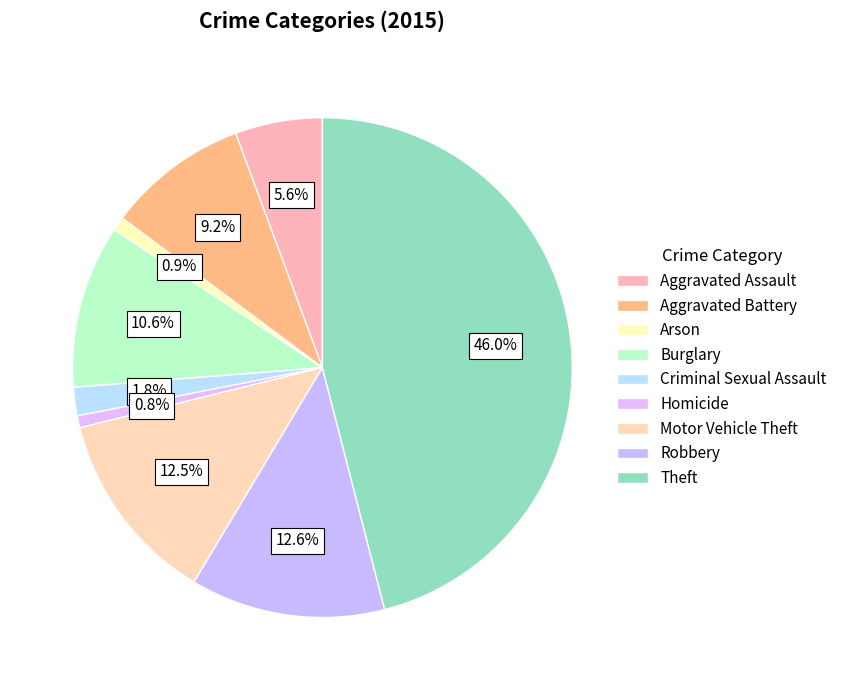

Which has a higher value, Motor Vehicle Theft or Arson?

Motor Vehicle Theft